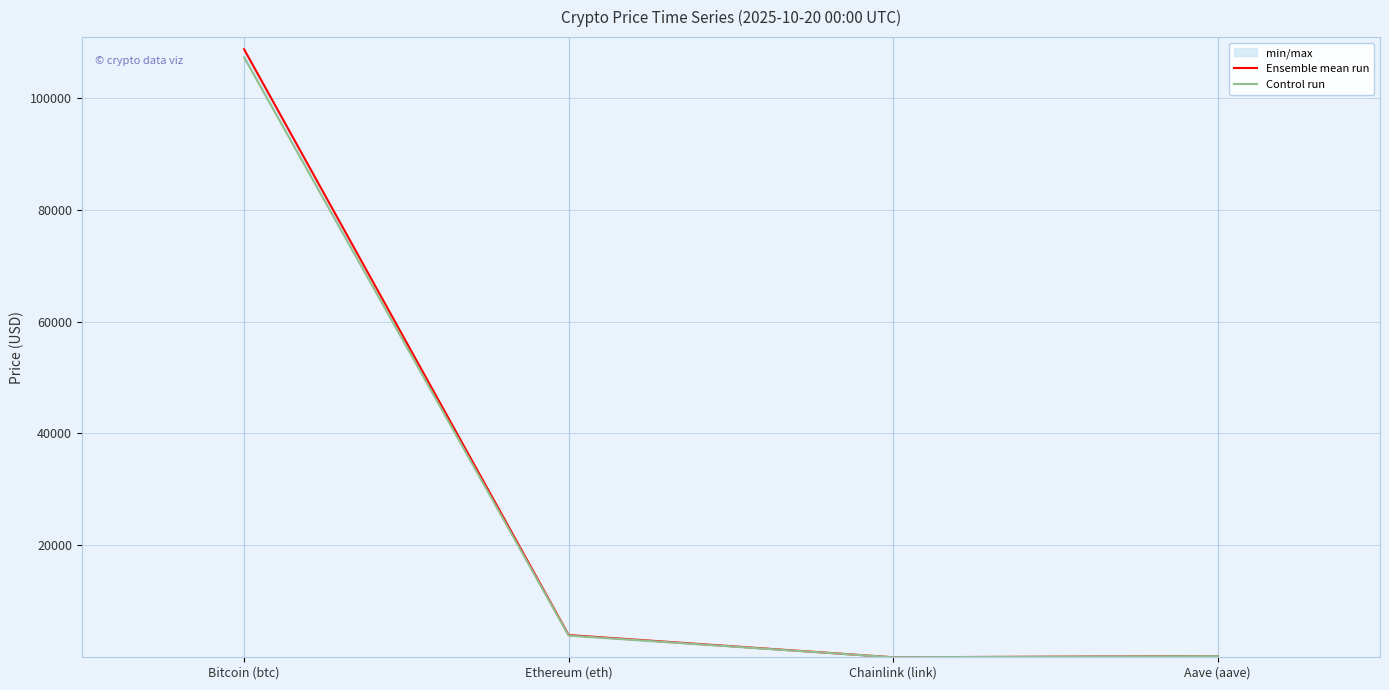

Between Ethereum (eth) and Chainlink (link), which series saw the biggest shift?

Ensemble mean run